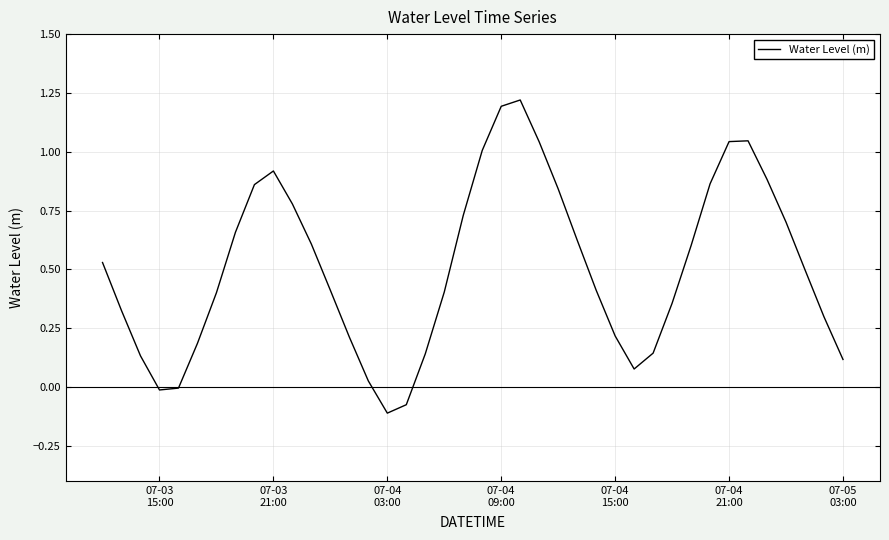

How many lines are shown in the chart?

1